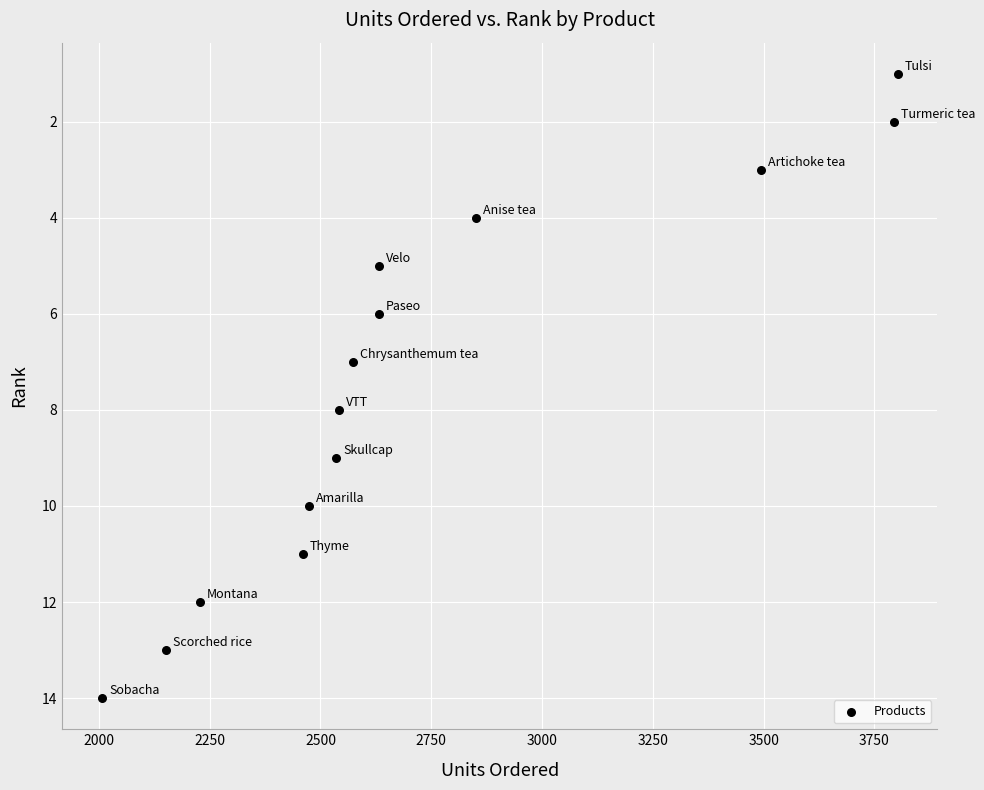

What is the range of Y values (max minus min)?

13